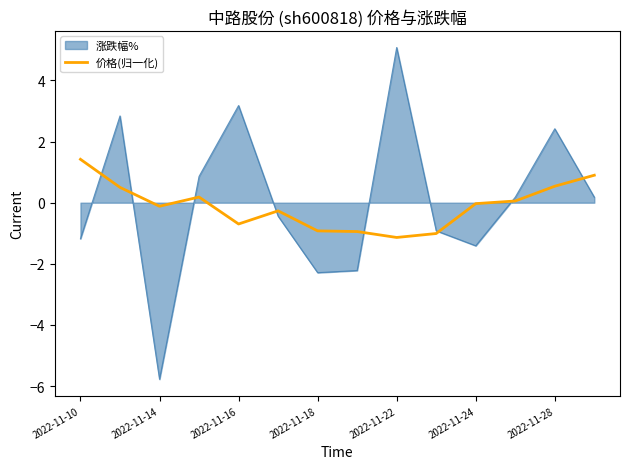

What is the smallest value displayed?

-5.8